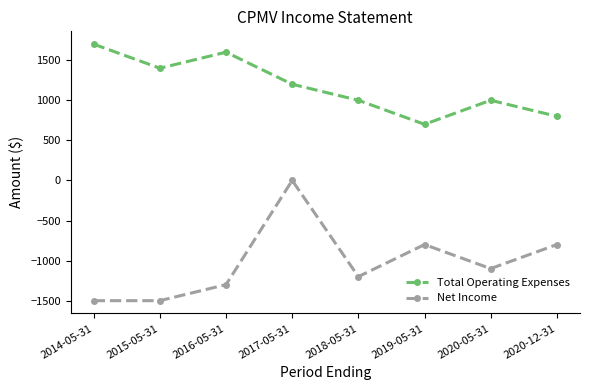

Rank the series by their maximum value, from lowest to highest.

Net Income, Total Operating Expenses